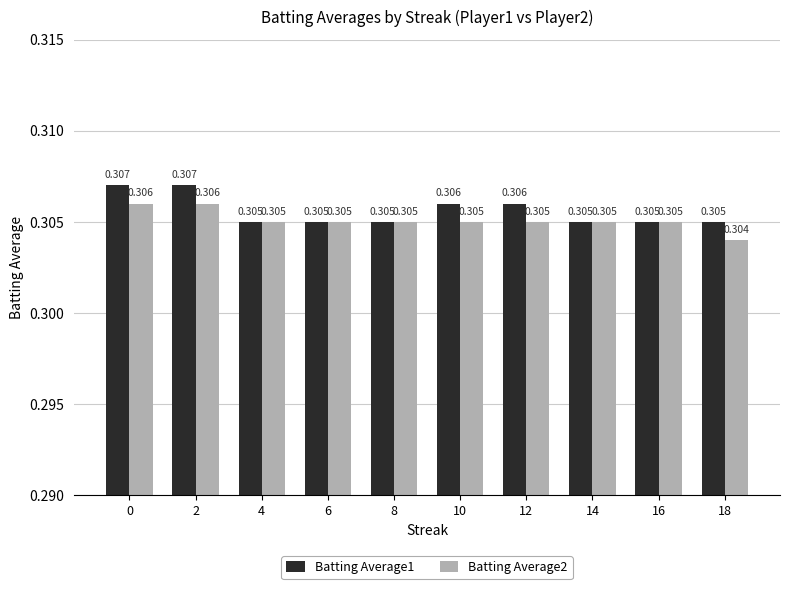

Is the value of Batting Average1 at 4 greater than the value of Batting Average2 at 2?

No